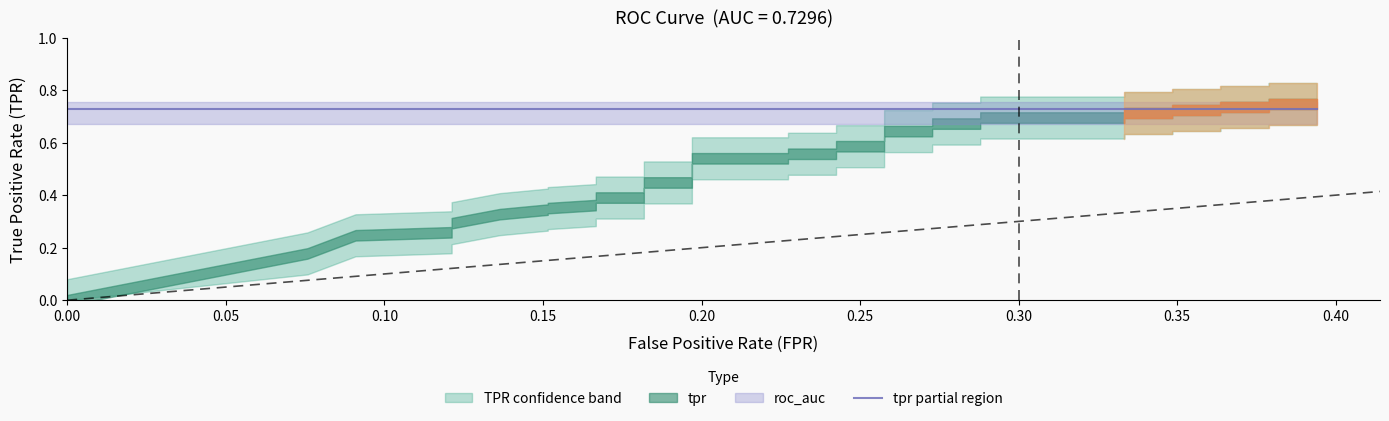

What is the greatest value displayed?

0.7